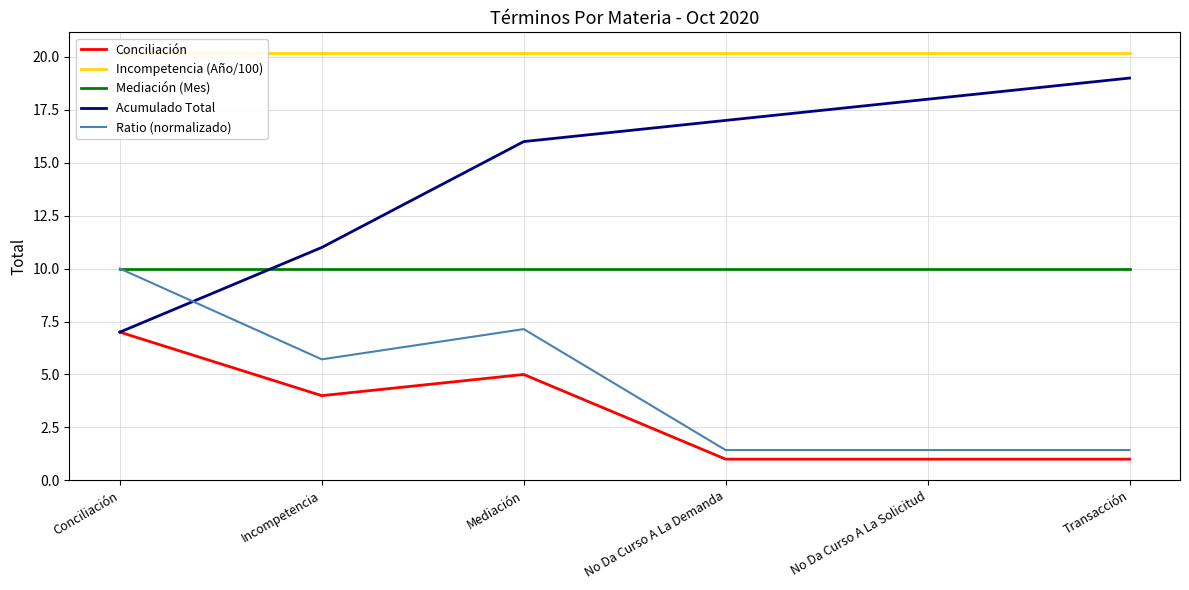

True or false: Ratio (normalizado) and Mediación (Mes) intersect in this chart.

False